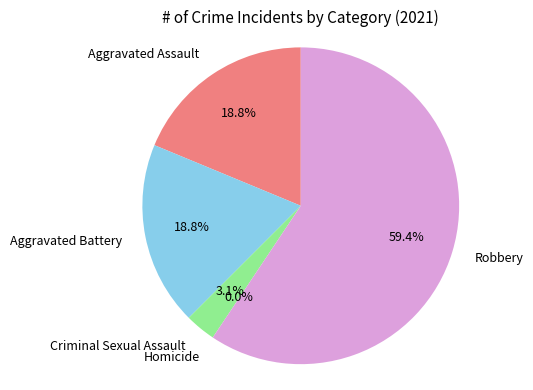

Rank the categories by value from highest to lowest.

Robbery, Aggravated Assault, Aggravated Battery, Criminal Sexual Assault, Homicide